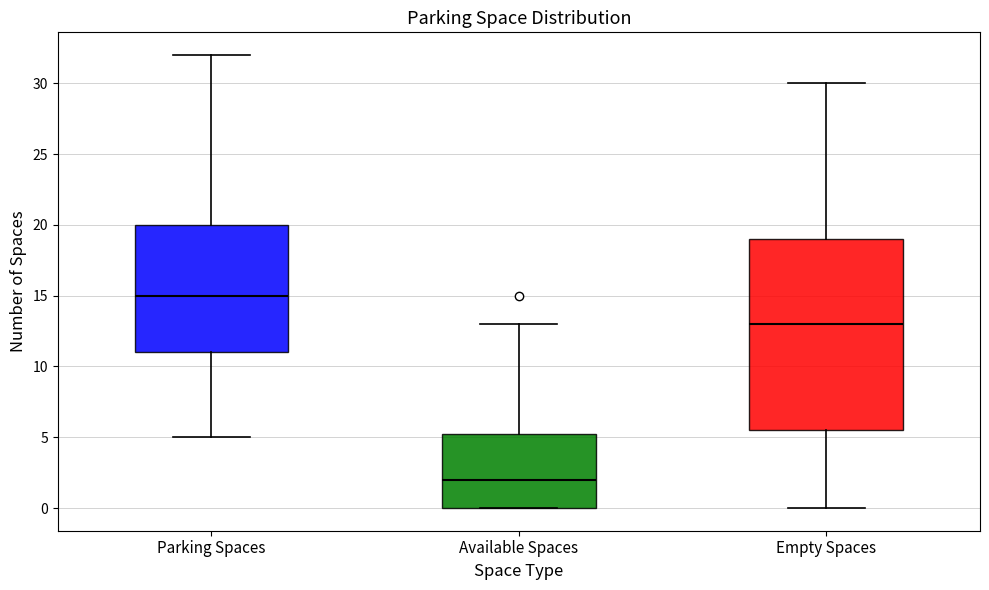

Where is the upper edge of the box for Available Spaces on the y-axis? The values are not printed on the chart, so give them approximately, as read against the axis.

5.5